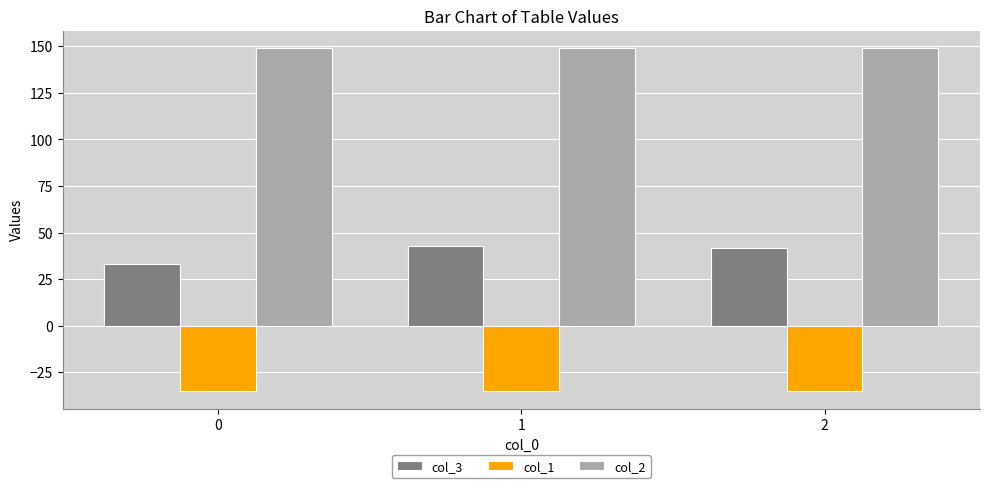

What is the sum of the col_3 values at 1 and 2?

84.7